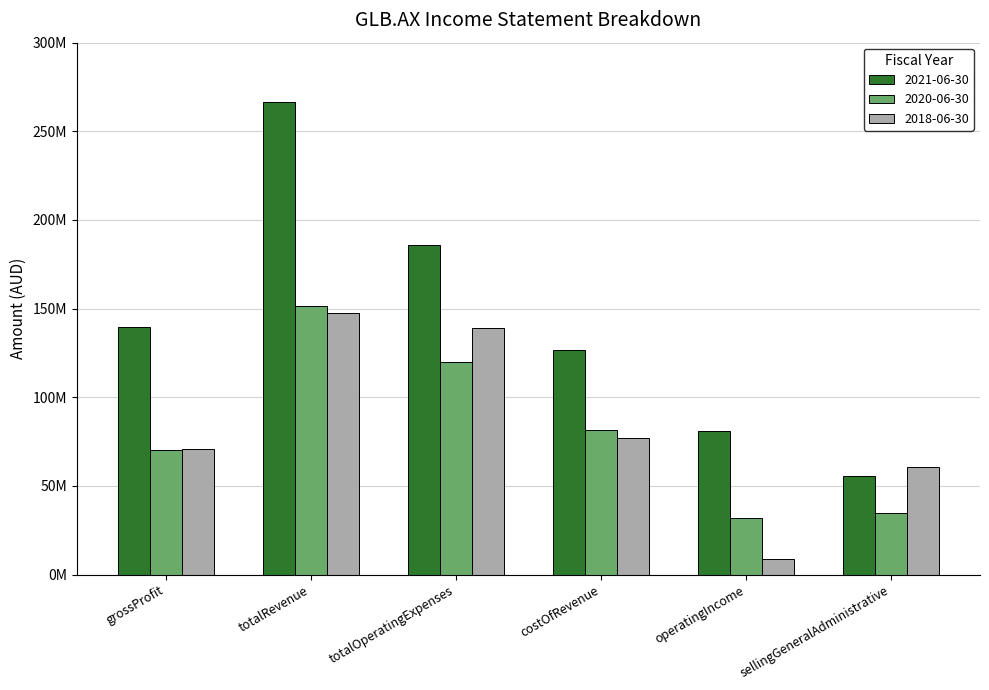

Does the chart contain stacked bars?

No